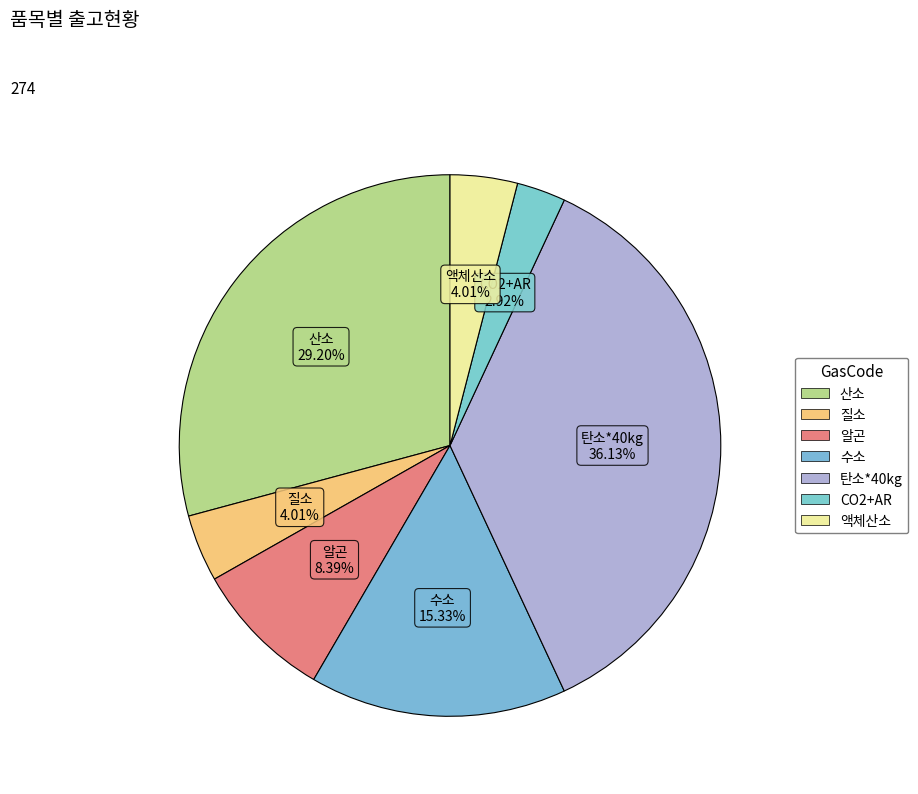

To the nearest percent, what is the difference between the 액체산소 and 탄소*40kg slice percentages?

32%